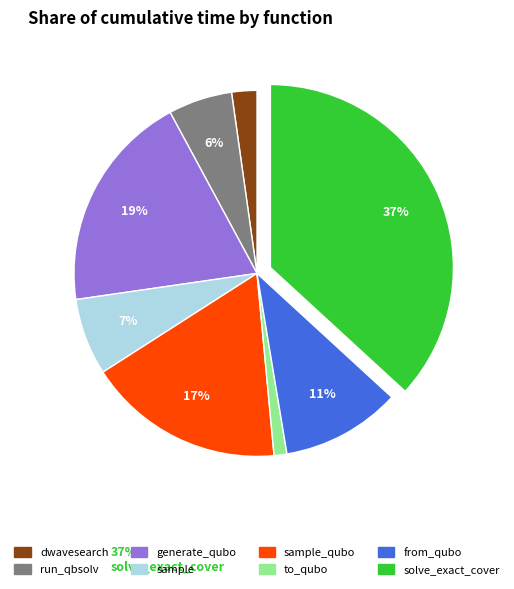

Does any single category account for the majority?

No